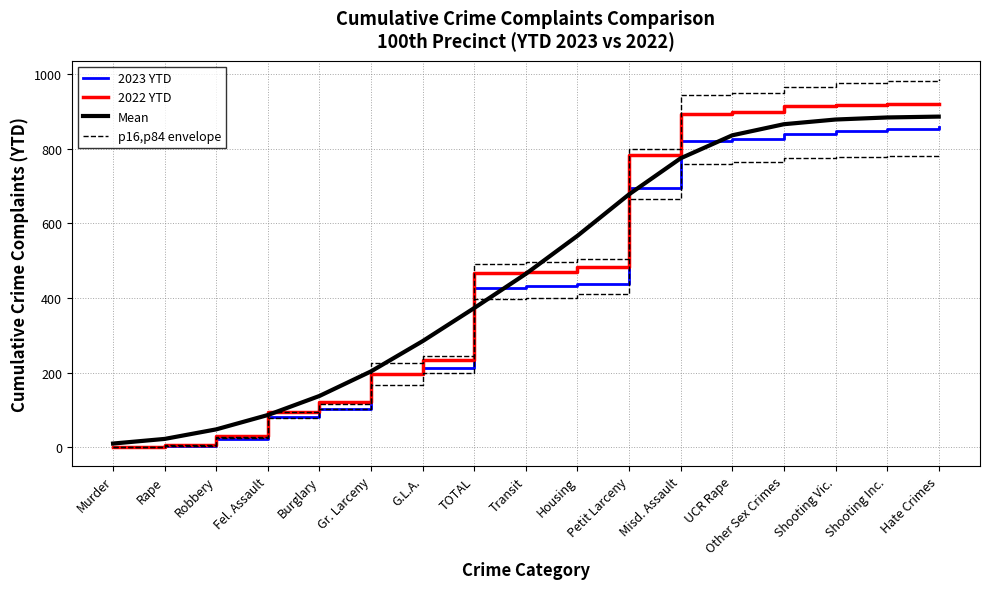

After their last crossing, which series has the higher values: p16,p84 envelope or 2022 YTD?

p16,p84 envelope